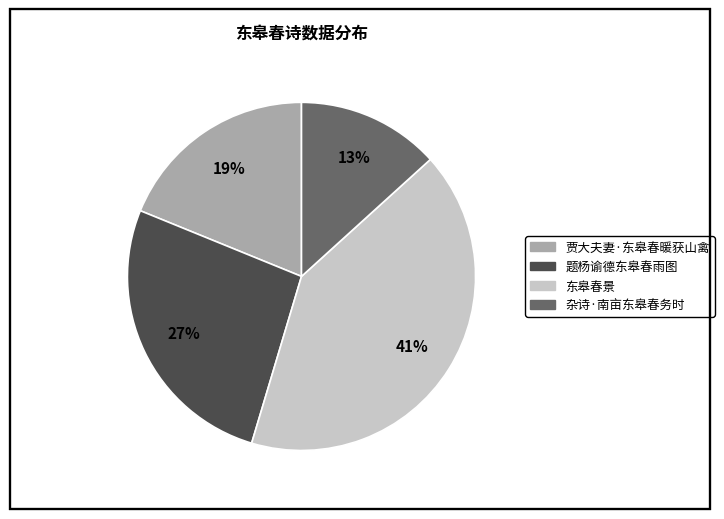

Is it true that 题杨谕德东皋春雨图 is 27% of the pie?

True